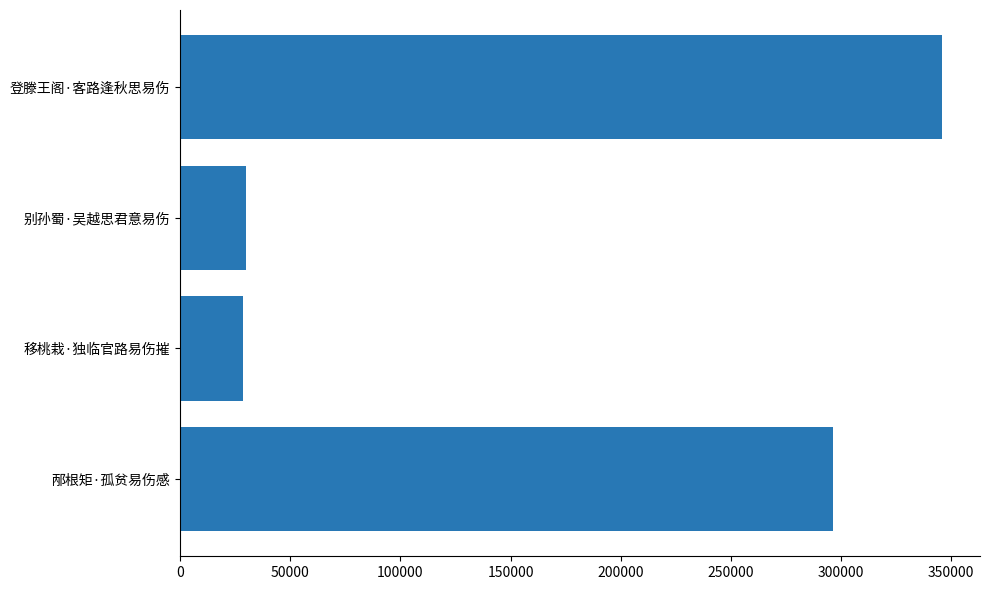

What is the smallest value displayed?

28666